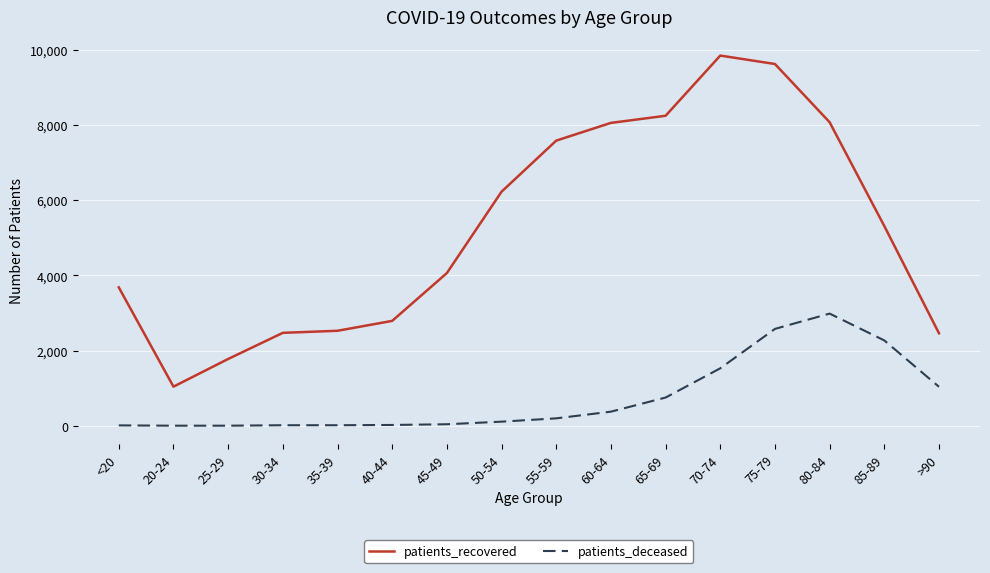

Where is patients_deceased nearest to the value 1493?

70-74